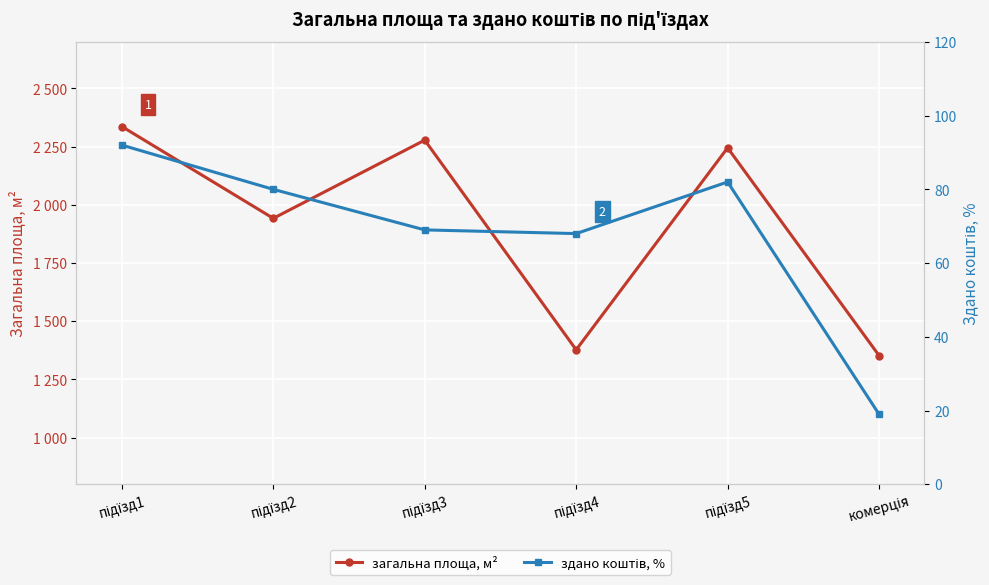

What are all the series names shown in the legend?

загальна площа, м², здано коштів, %